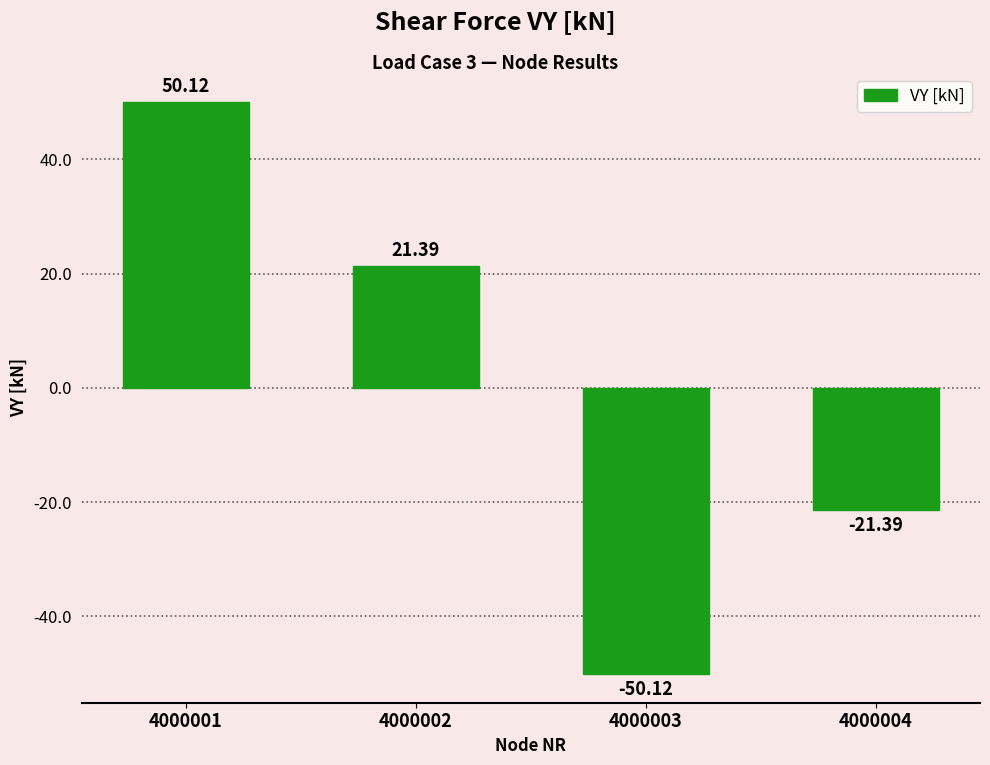

Reading left to right, list all the values displayed in this chart.

4000001=50.1	4000002=21.4	4000003=-50.1	4000004=-21.4